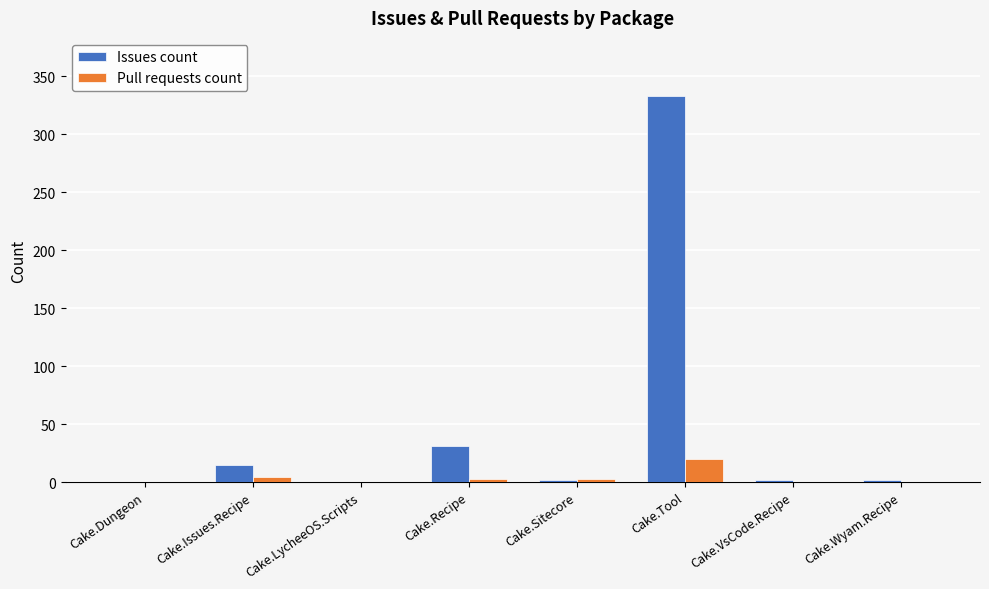

Which category has the highest value in the Issues count series?

Cake.Tool